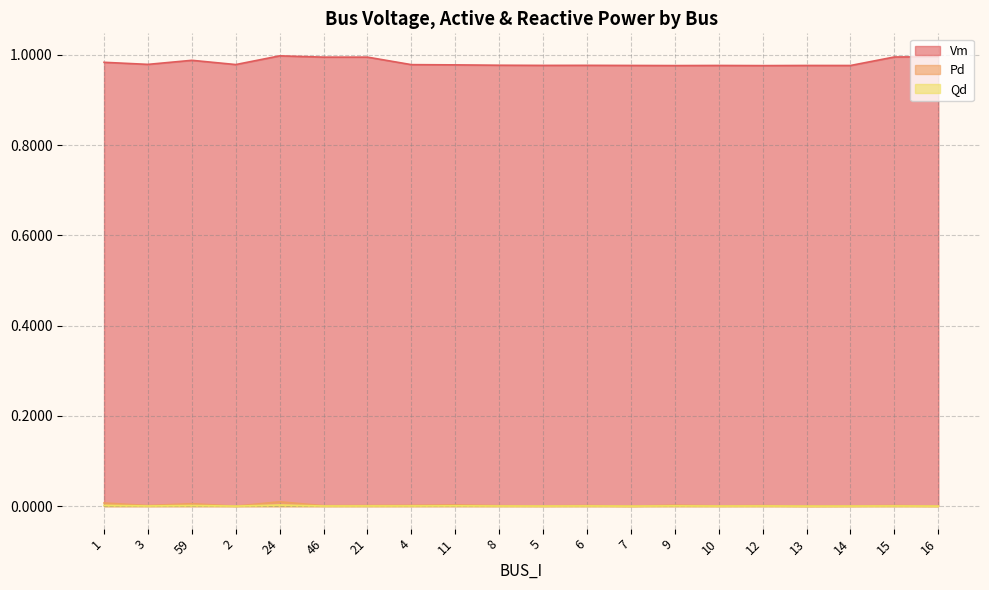

At which label does Qd reach its peak?

24